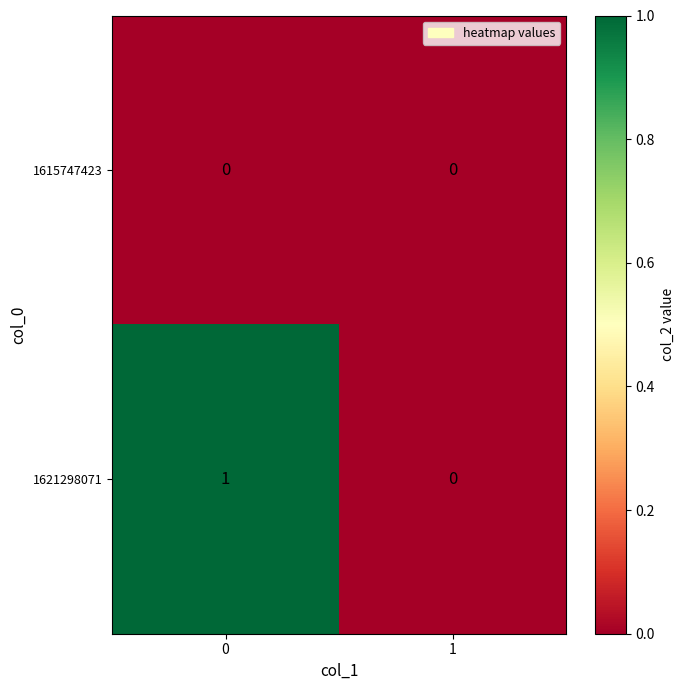

Which series changed the most between 0 and 1?

1621298071